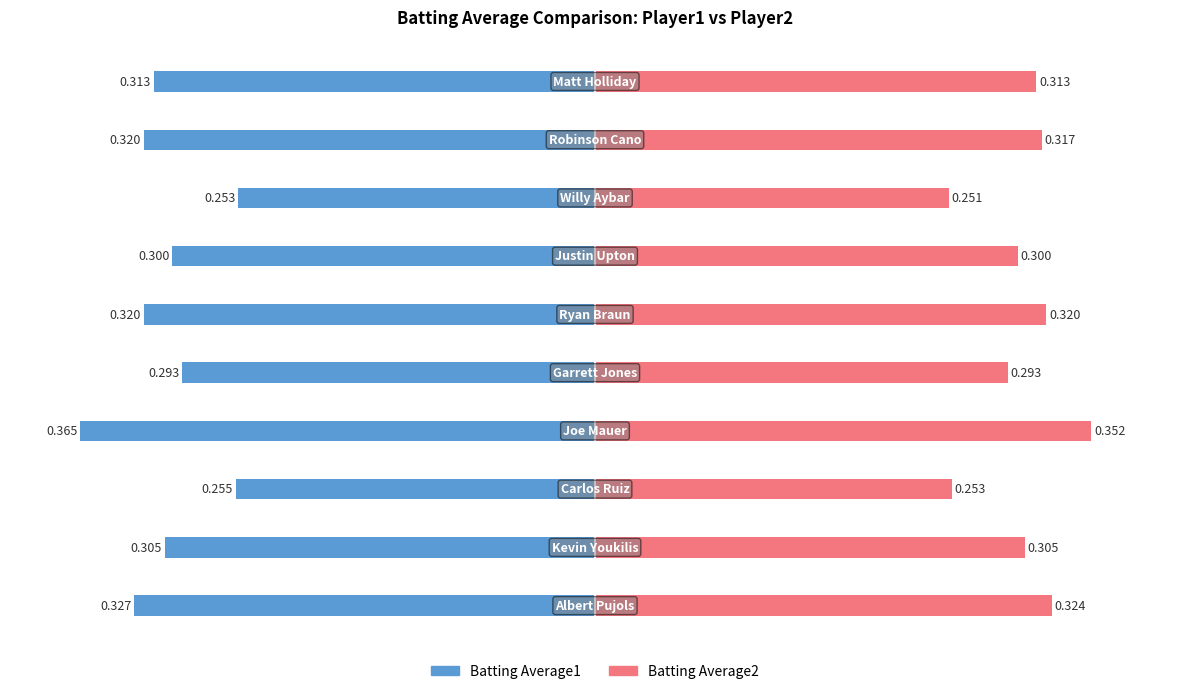

Reading left to right, transcribe all the data shown in this chart.

Batting Average1: -0.3	-0.3	-0.3	-0.4	-0.3	-0.3	-0.3	-0.3	-0.3	-0.3
Batting Average2: 0.3	0.3	0.3	0.4	0.3	0.3	0.3	0.3	0.3	0.3